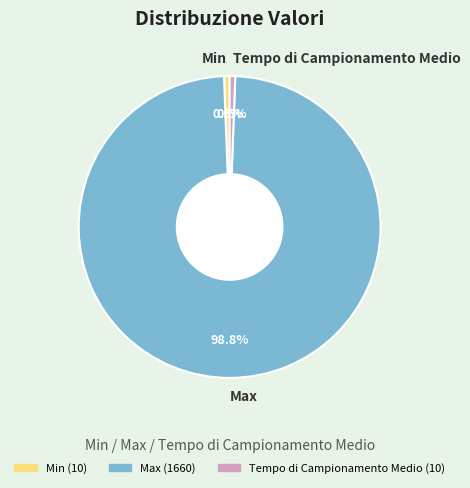

Does any single category account for the majority?

Yes